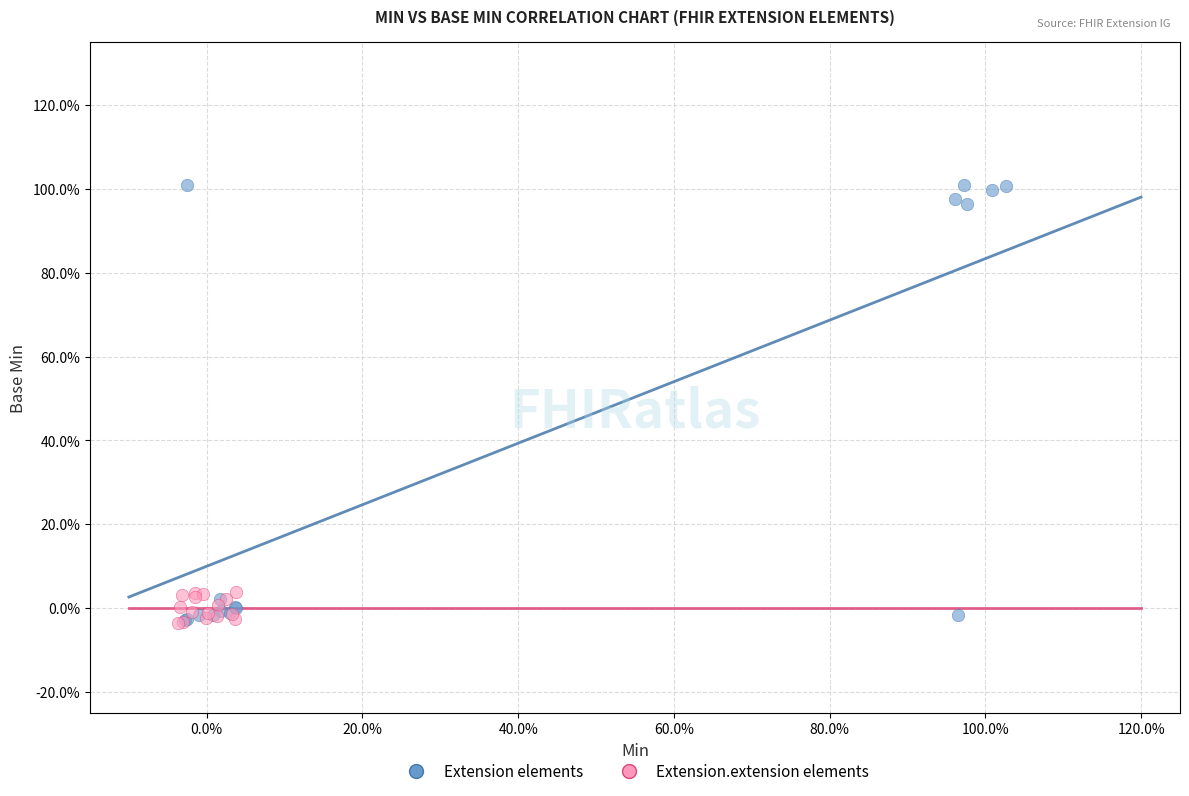

What are all the series names shown in the legend?

Extension elements, Extension.extension elements